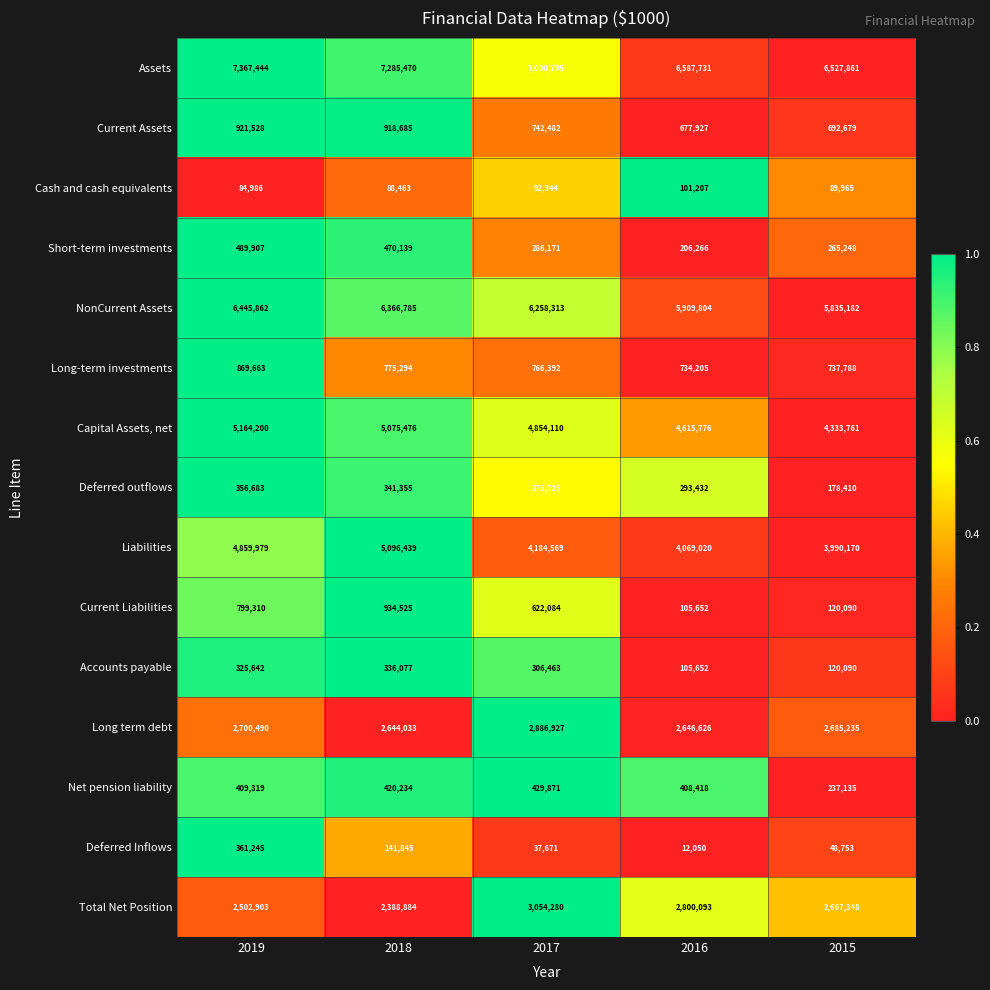

What is the lowest value of the Cash and cash equivalents series?

84986